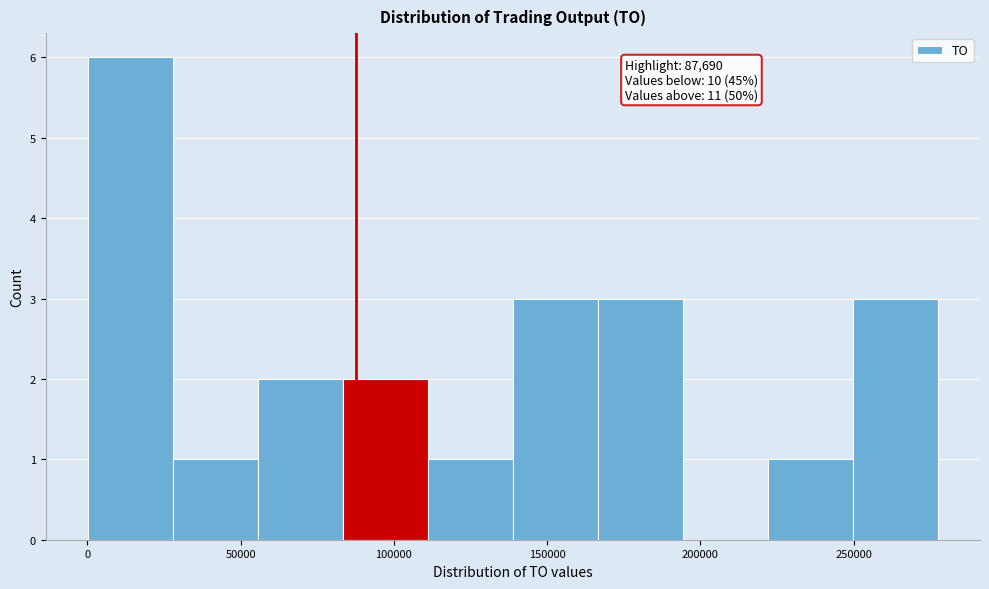

Over which range of the x-axis is the bar tallest?

0 to 30000